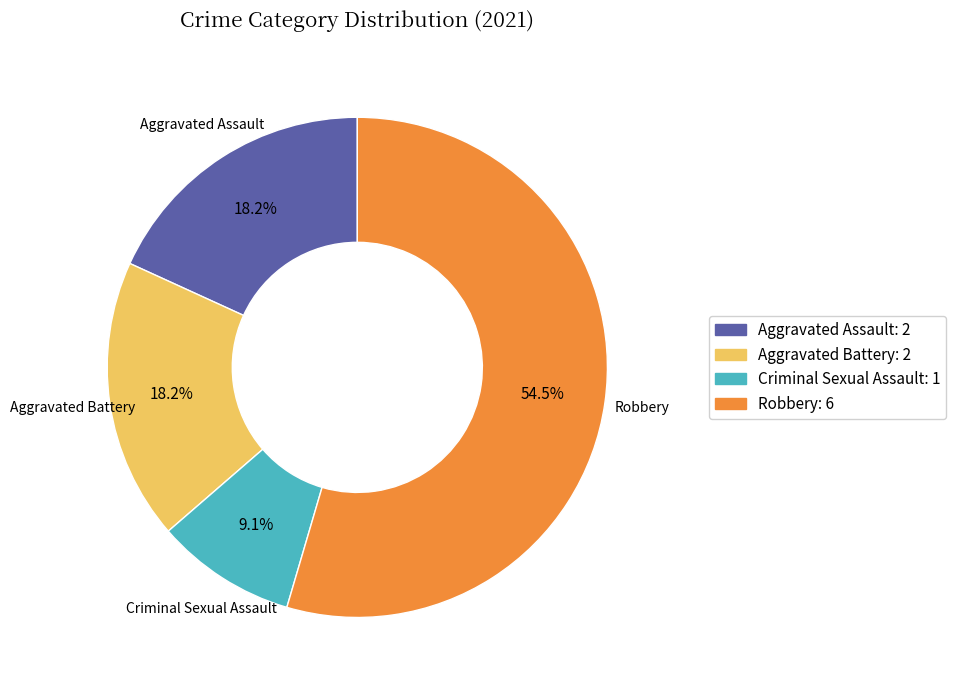

Is it true that Aggravated Assault is 18% of the pie?

True